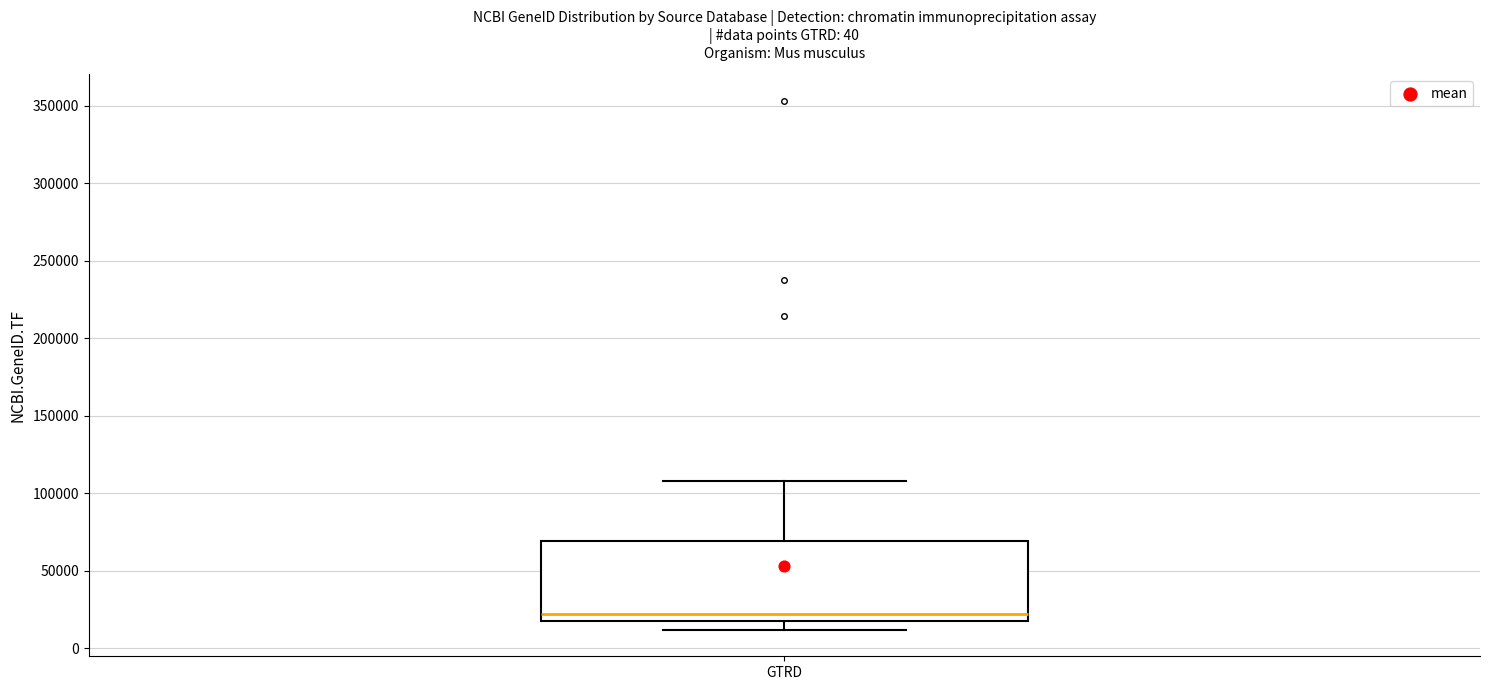

Where is the upper edge of the box for GTRD on the y-axis? The values are not printed on the chart, so give them approximately, as read against the axis.

70000